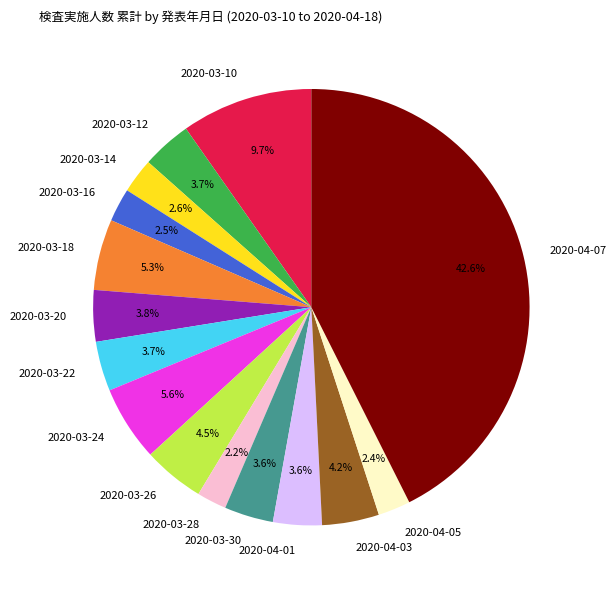

Between 2020-04-03 and 2020-04-01, which is larger?

2020-04-03